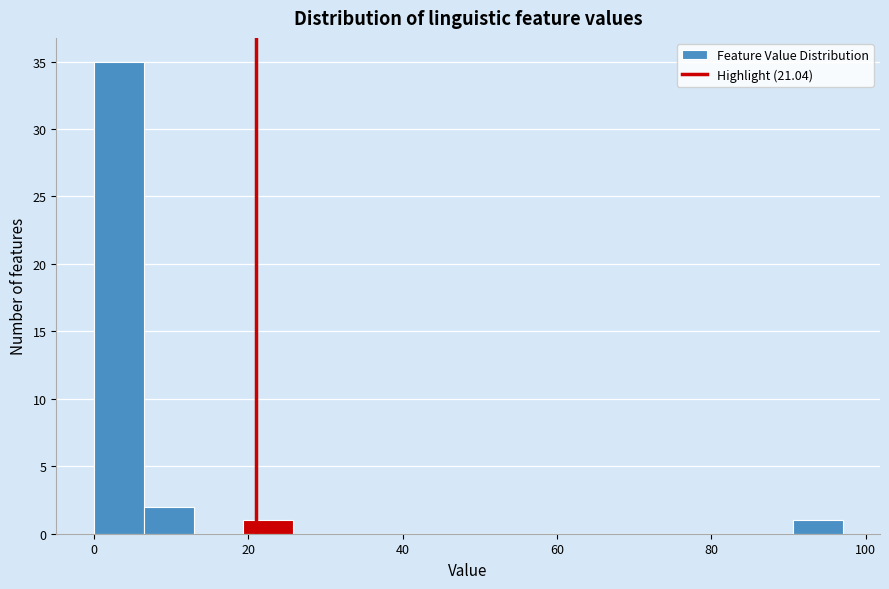

Around what value on the x-axis is the tallest bar? Give the approximate position of its centre, as read against the axis.

4